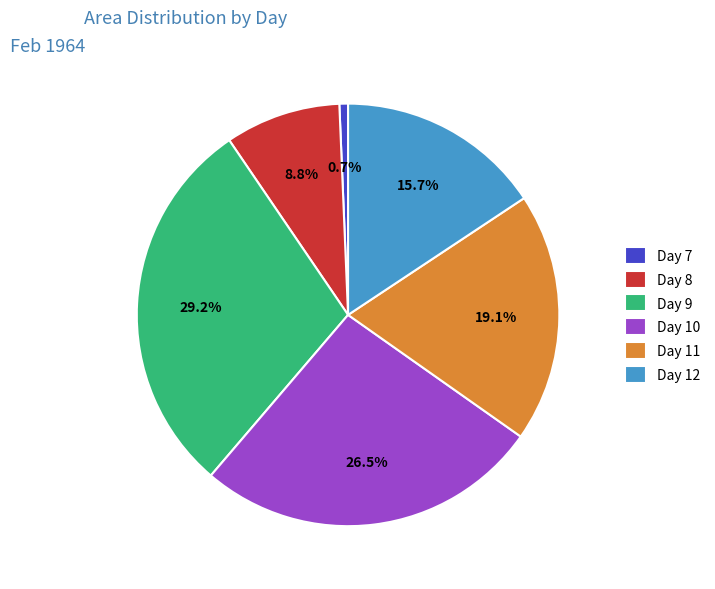

How many slices are in this pie chart?

6